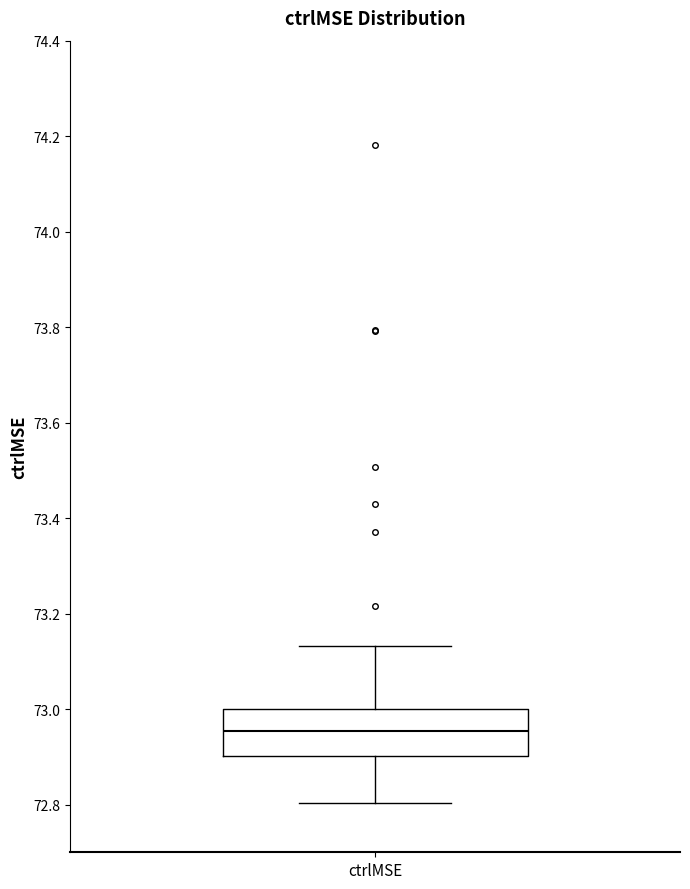

Read this box plot against the y-axis: the position of the median line, the range covered by the box, and the ends of both whiskers. The values are not printed on the chart, so give them approximately, as read against the axis.

median 72.96, box 72.90 to 73.00, whiskers 72.80 to 73.14